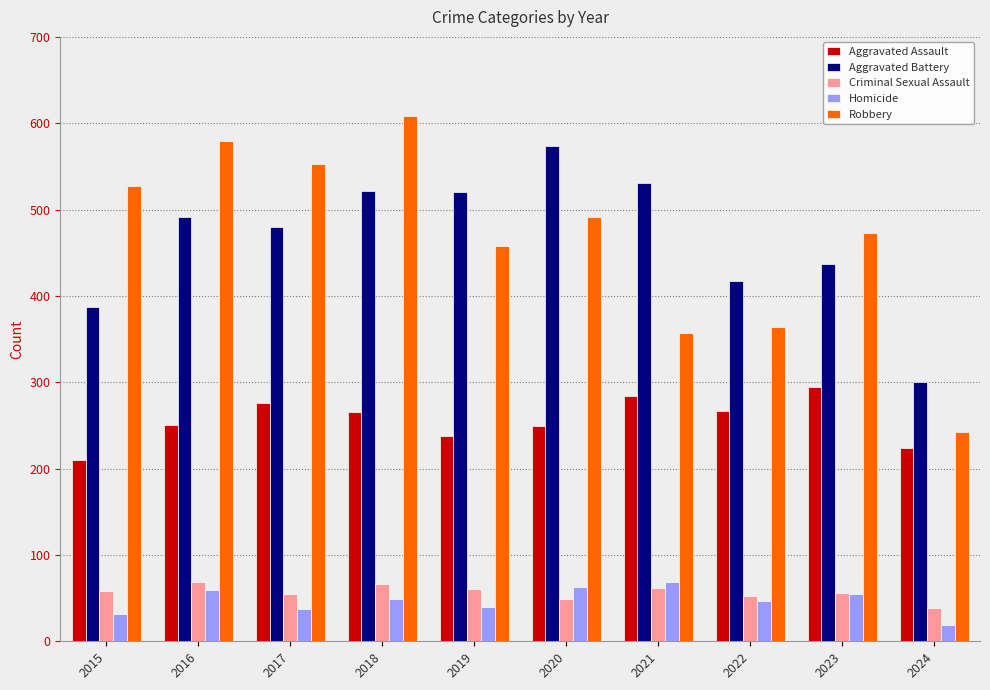

Count the number of data series in this chart.

5